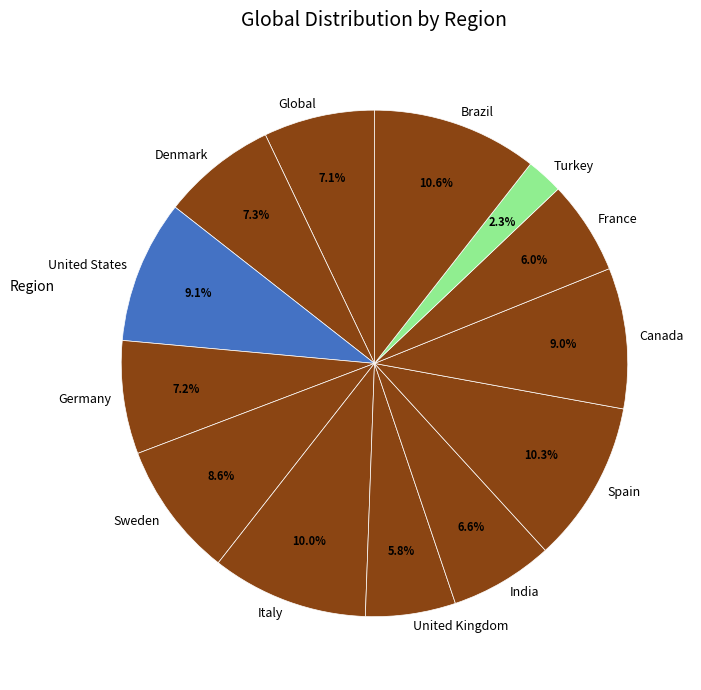

To the nearest percent, what is the difference between the Spain and Turkey slice percentages?

8%